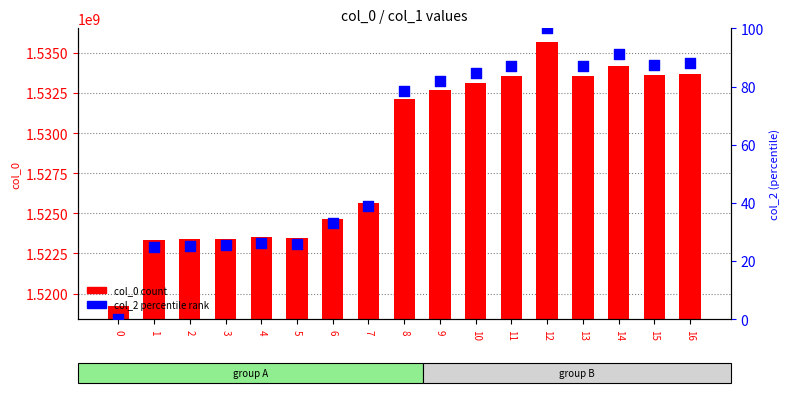

What are all the series names shown in the legend?

col_0 count, col_2 percentile rank